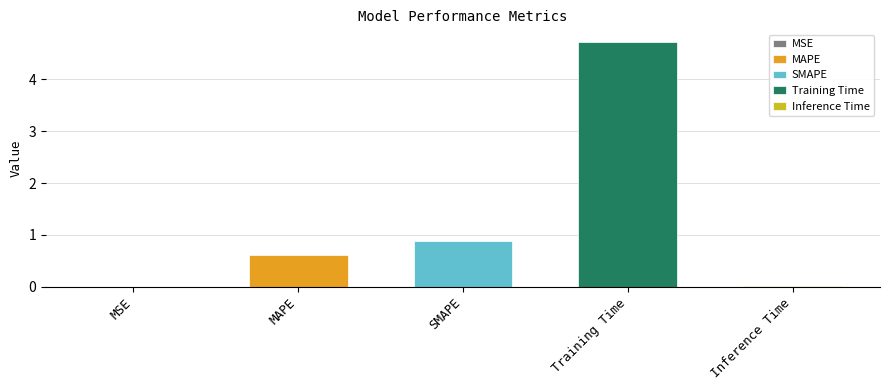

What is the value of the 3rd bar from the left?

0.9